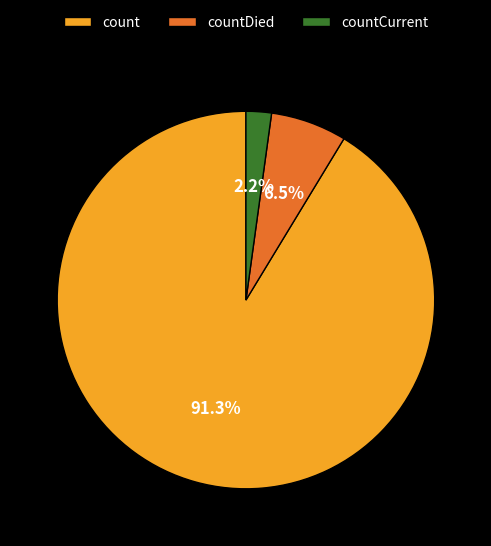

How many segments does this pie chart have?

3